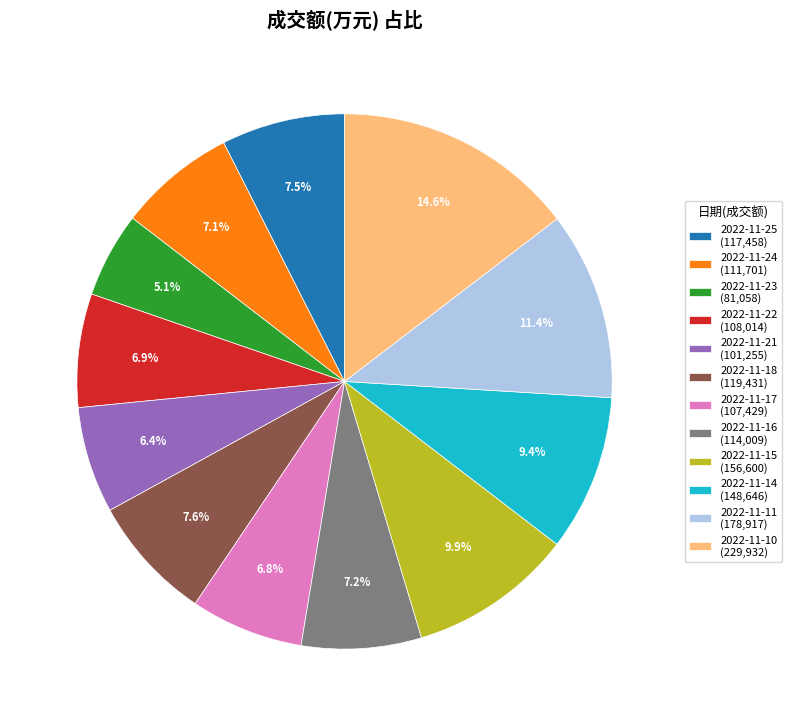

What percentage is NOT represented by 2022-11-25?

92.5%